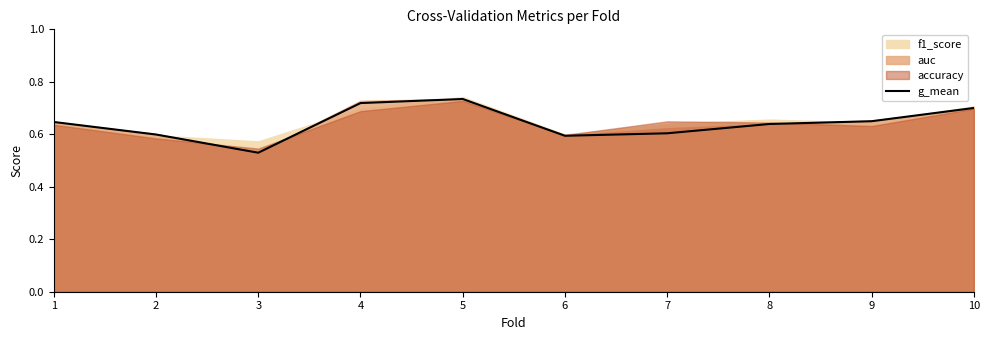

What is the difference between the maximum and minimum values?

0.2